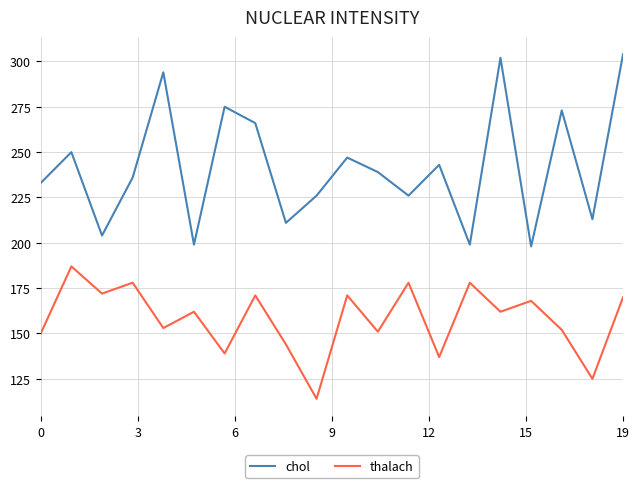

Which series has the largest total across all categories?

chol